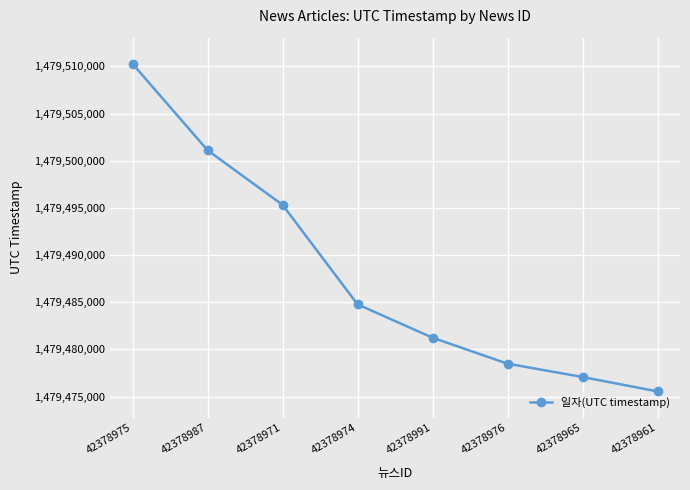

What is the difference between the second highest and minimum values?

25566